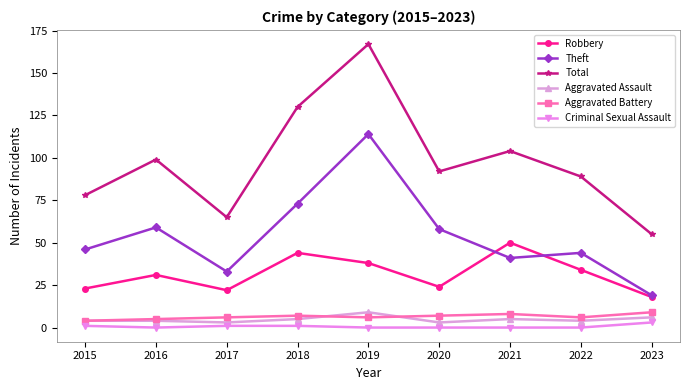

What is the difference between the maximum and minimum values in the Theft series?

95